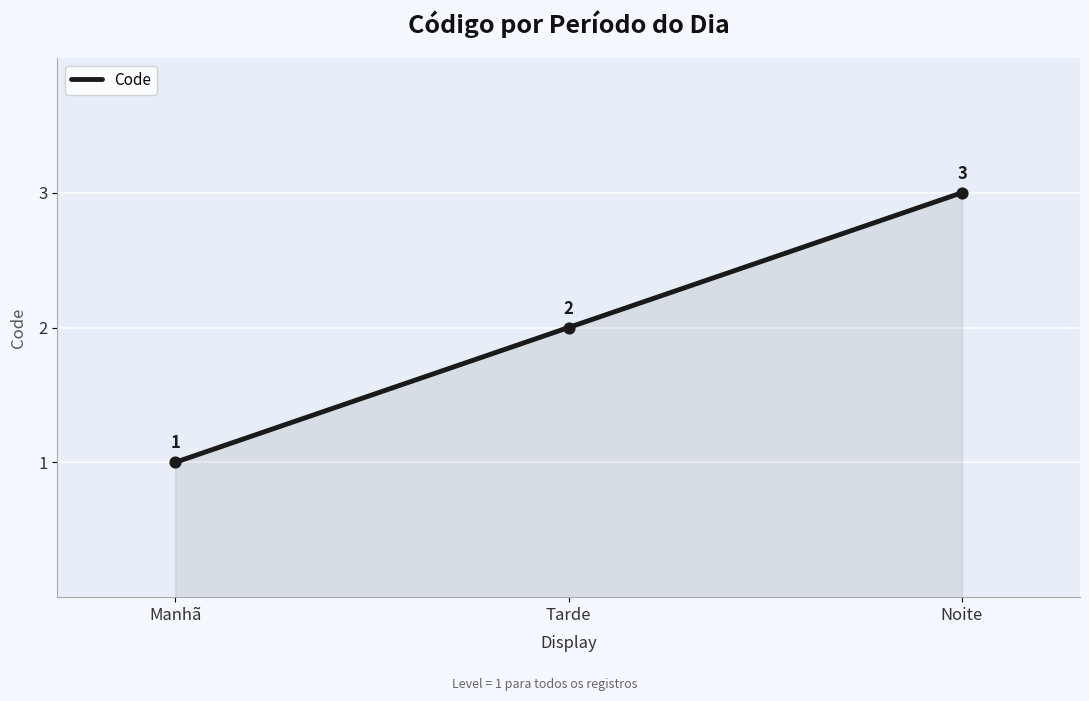

Between Manhã and Tarde, which is larger?

Tarde